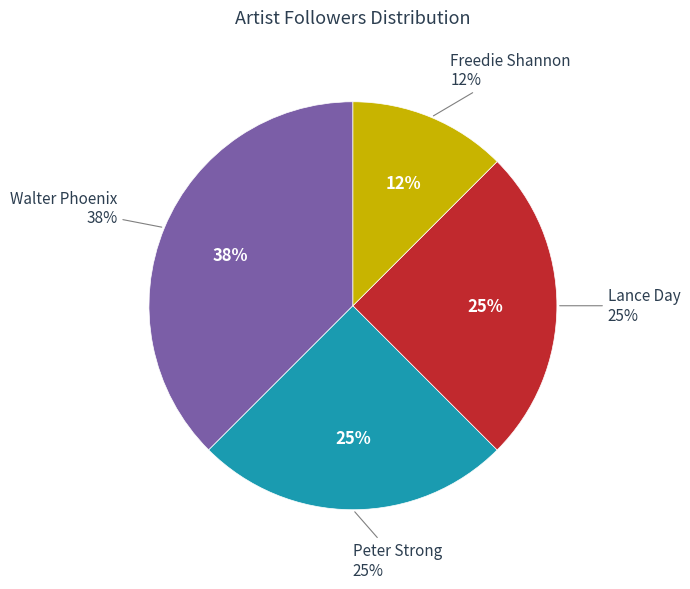

True or false: Peter Strong accounts for 25% of the total.

True